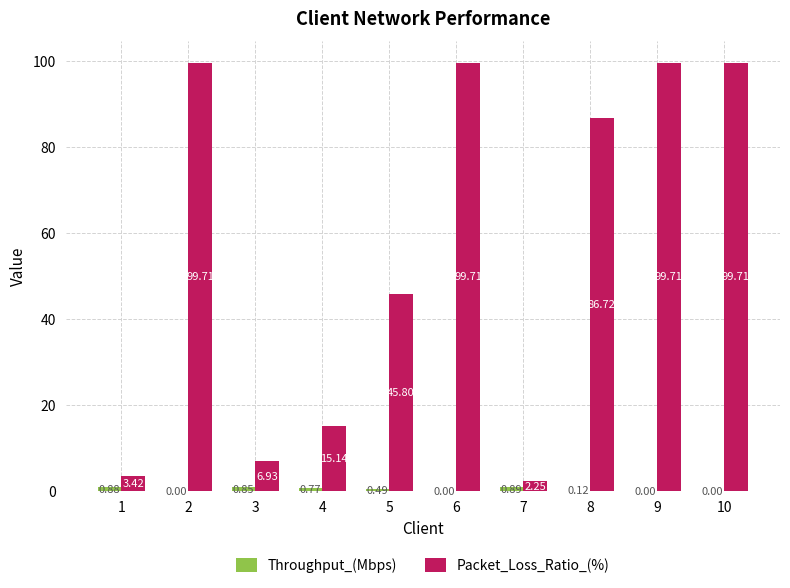

How many values in the Packet_Loss_Ratio_(%) series exceed 86?

5